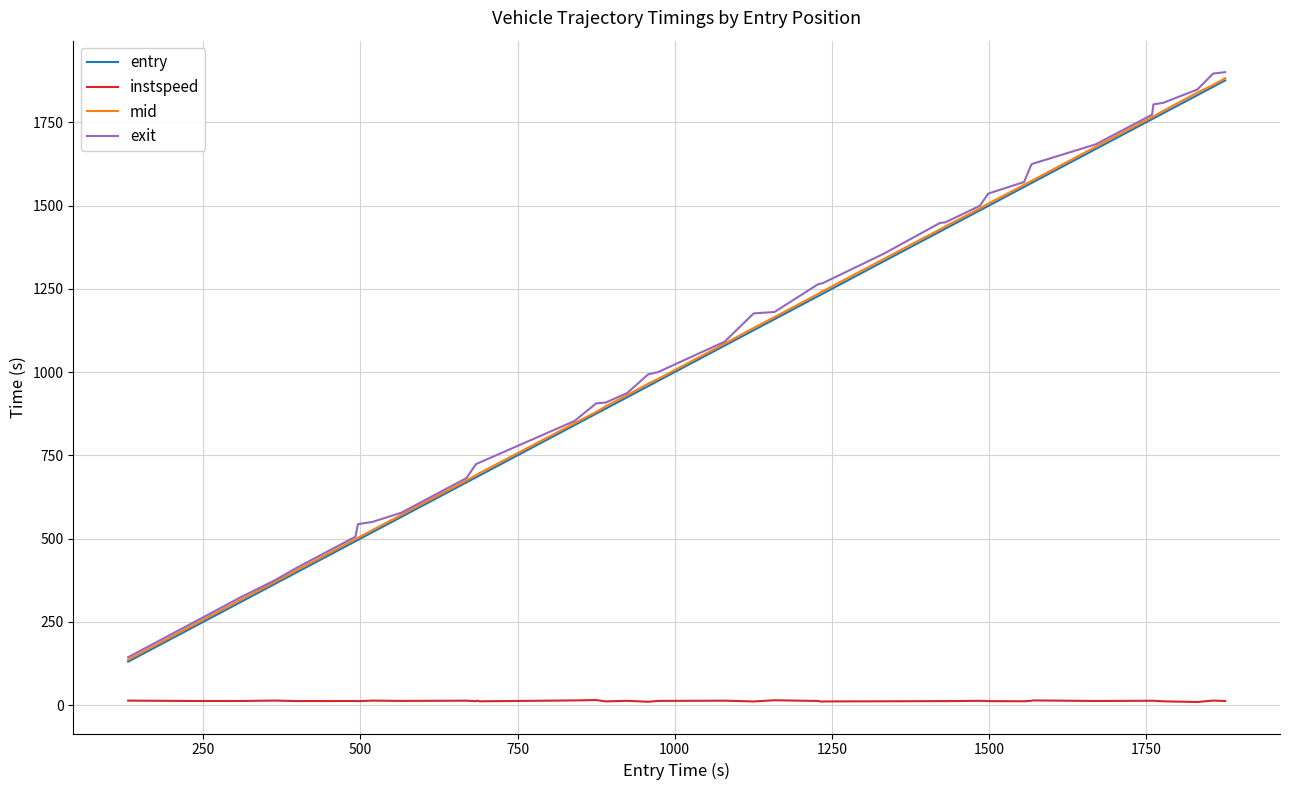

Which series has the largest range (max minus min)?

exit